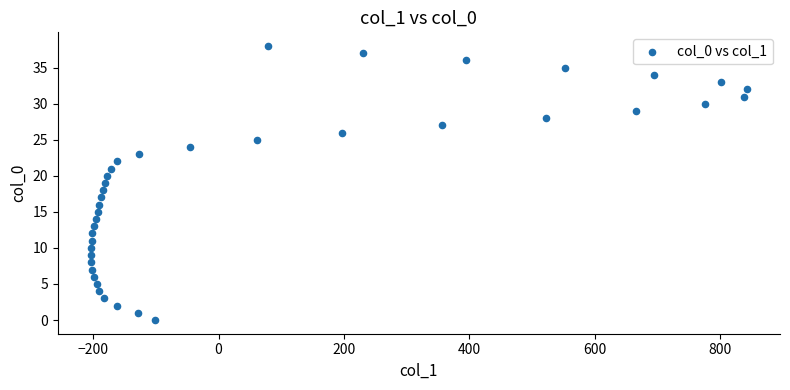

What is the range of X values (max minus min)?

1047